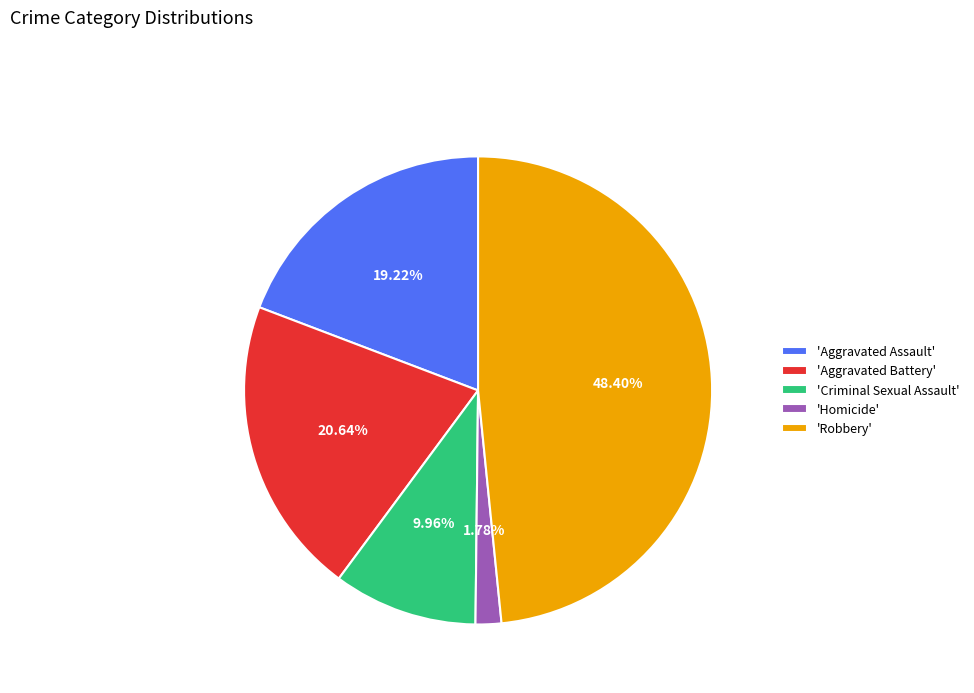

Do 'Criminal Sexual Assault' and 'Aggravated Battery' together represent more than half of the pie?

No